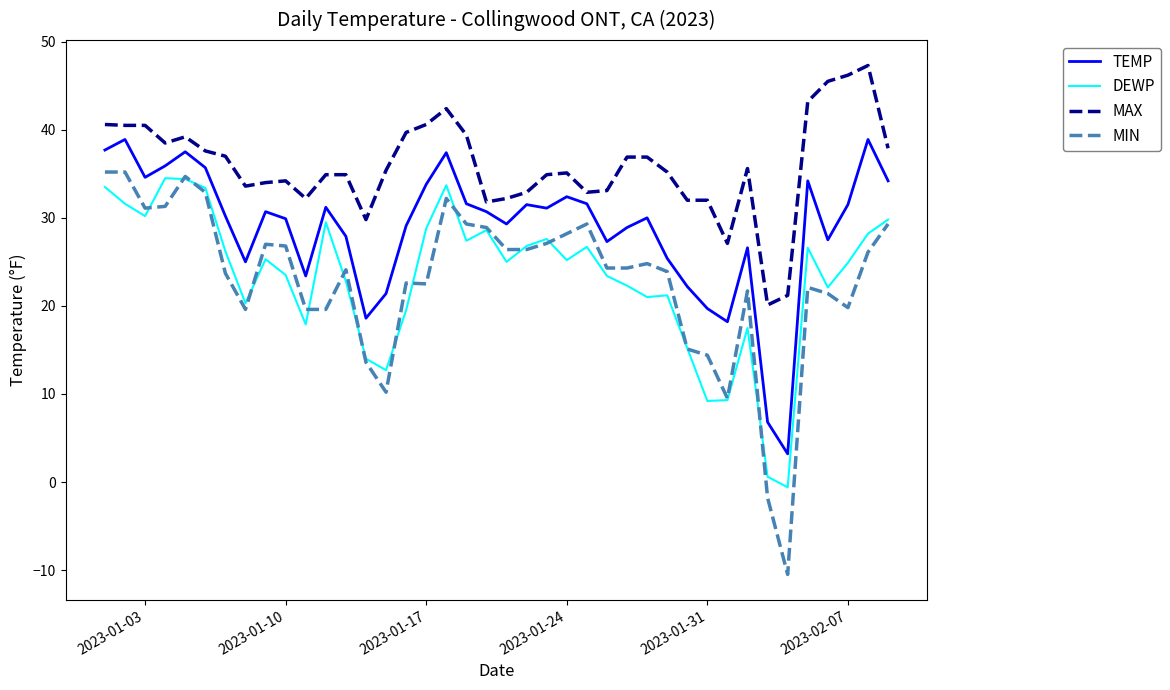

Which series has the widest spread of values?

MIN